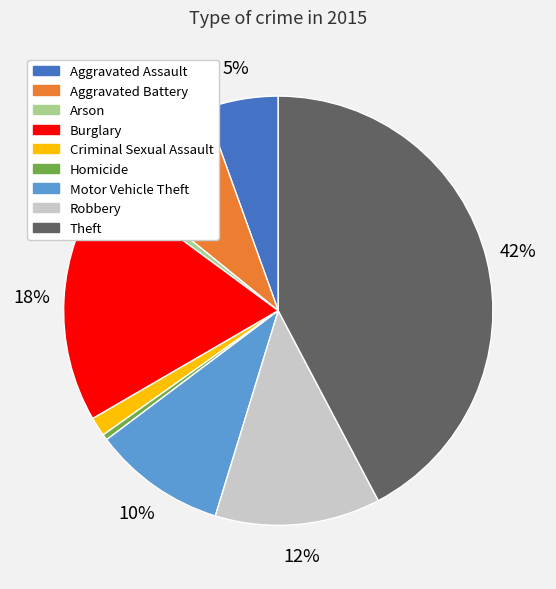

What is the ratio of the value at Aggravated Assault to the value at Homicide?

12.6